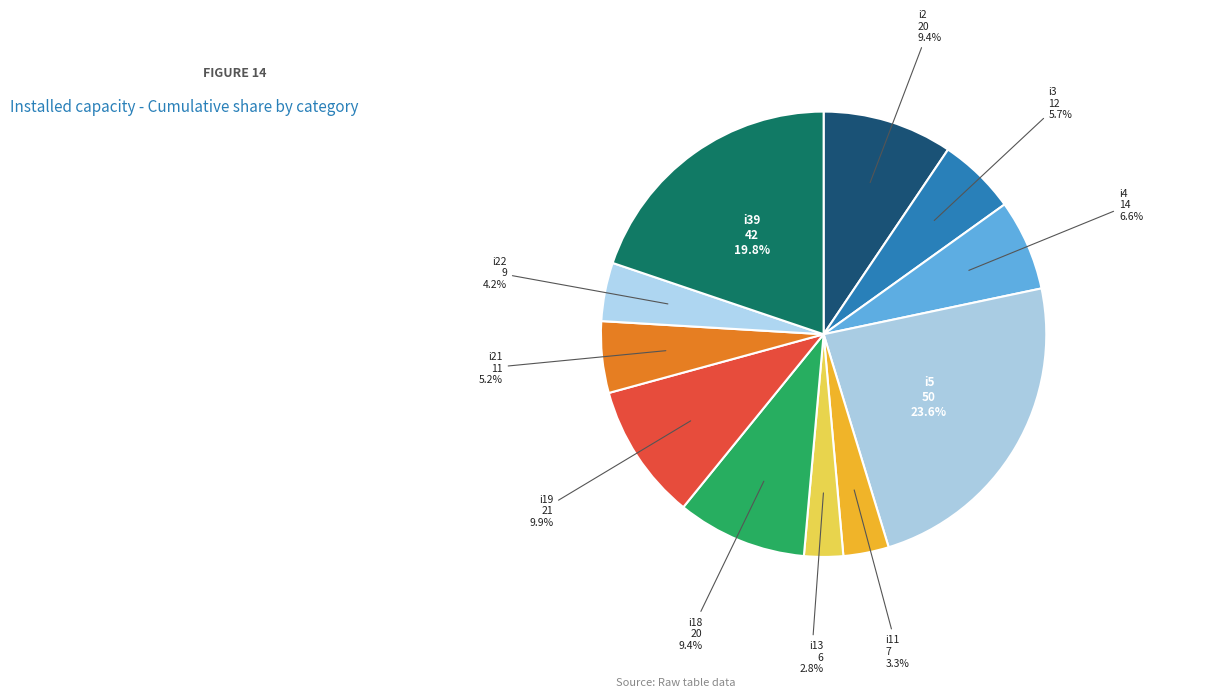

To the nearest percent, what is the combined percentage of i11 and i39?

23%